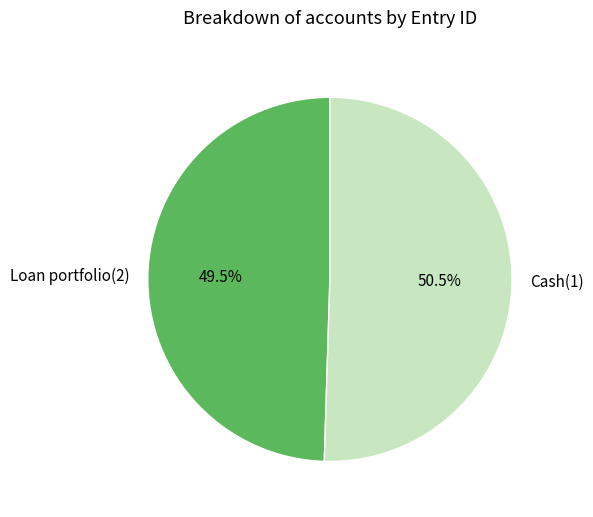

Which slice represents more than half of the pie?

Cash(1)